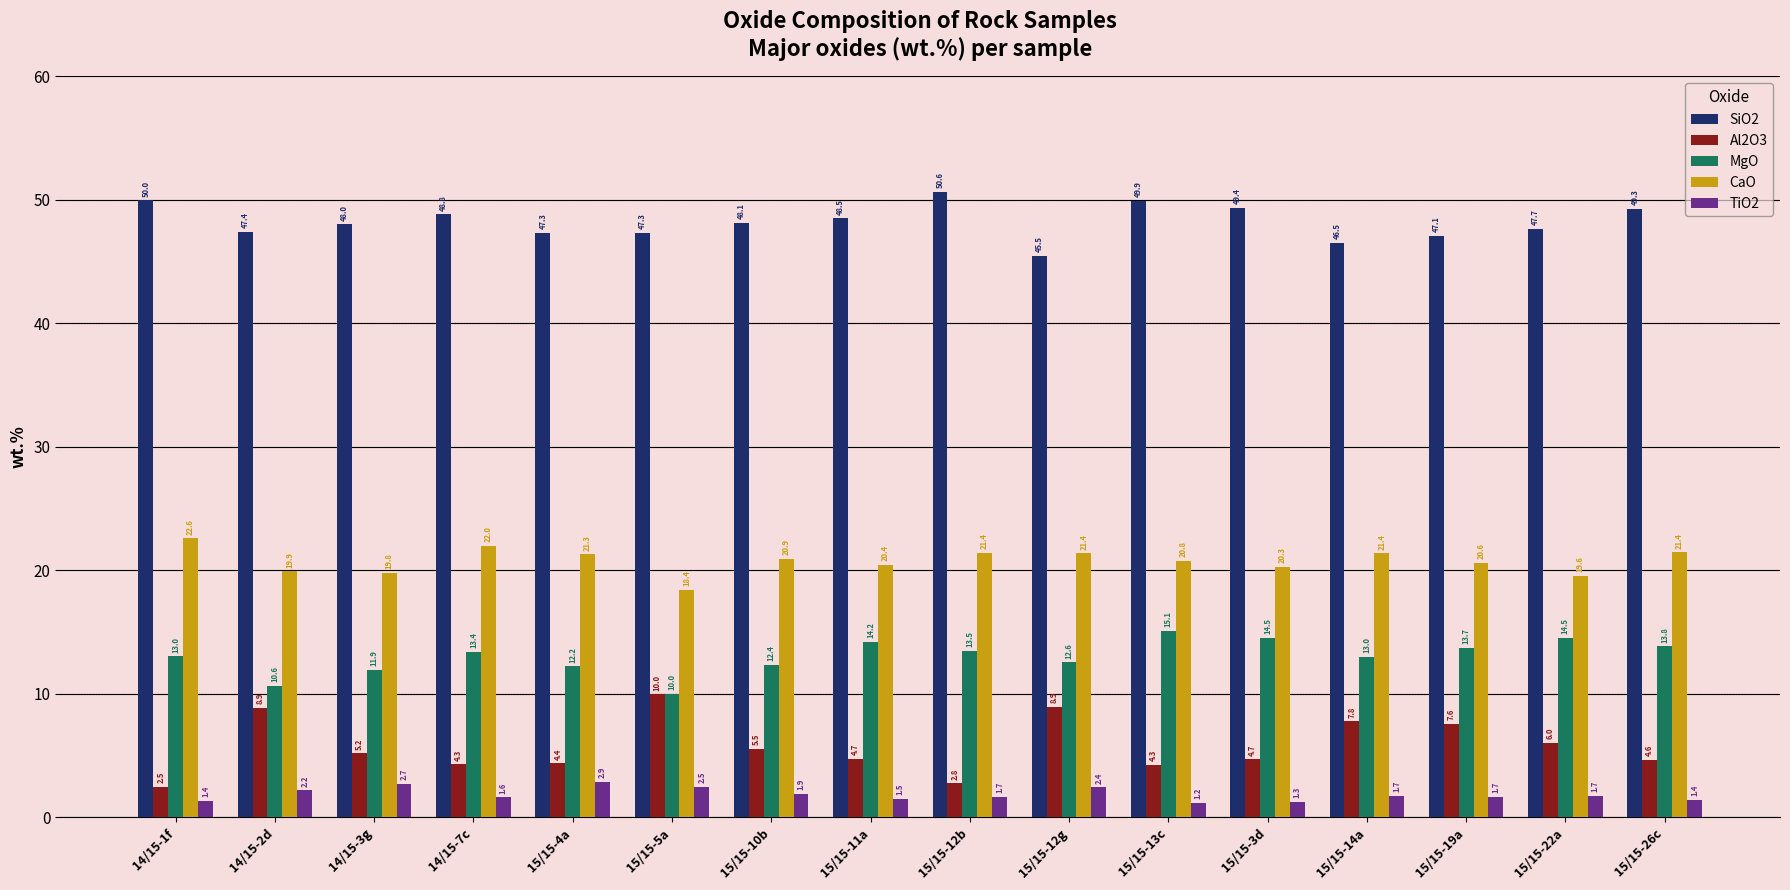

What is the spread (max minus min) of values at 14/15-7c?

47.2